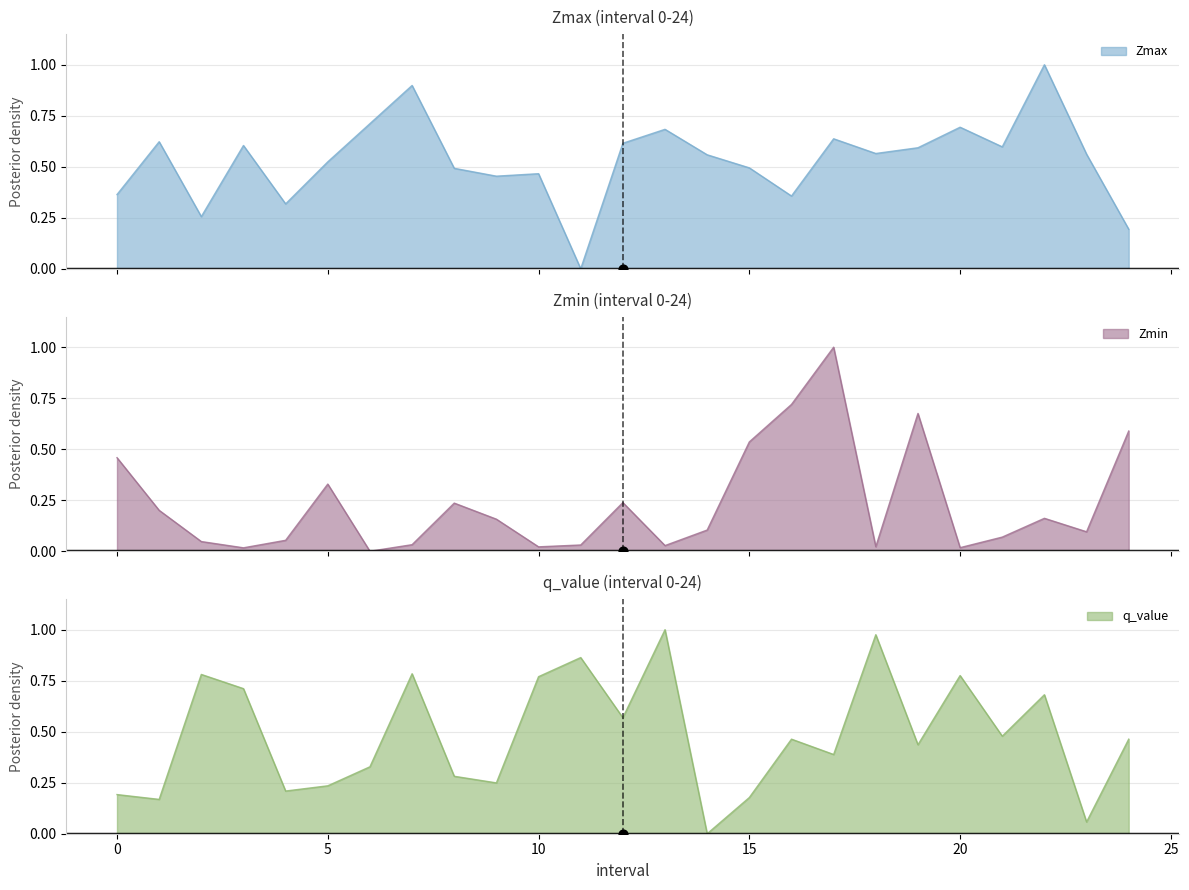

What are all the series names shown in the legend?

Zmax, Zmin, q_value